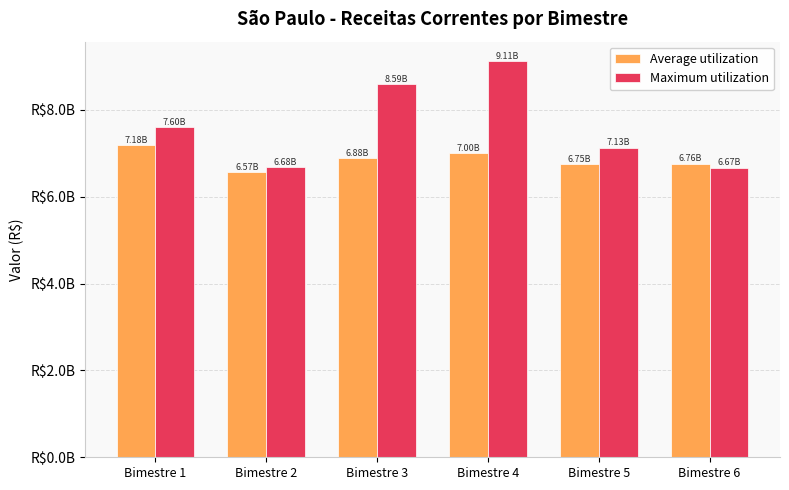

Where does the Maximum utilization series first go above 7597014154?

Bimestre 1